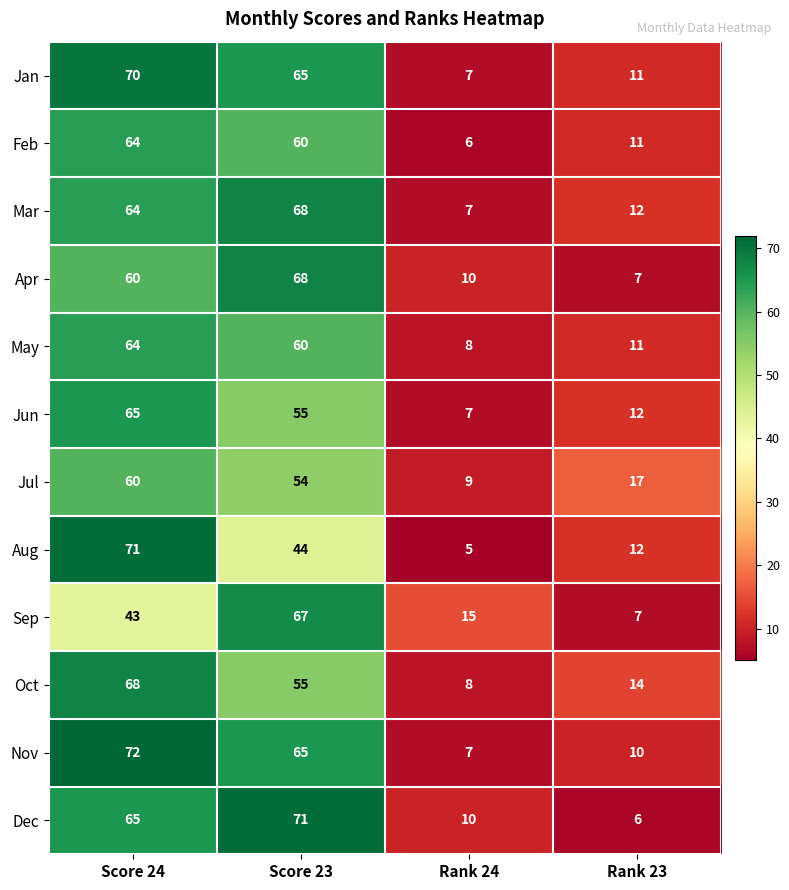

How many series are shown in this chart?

12